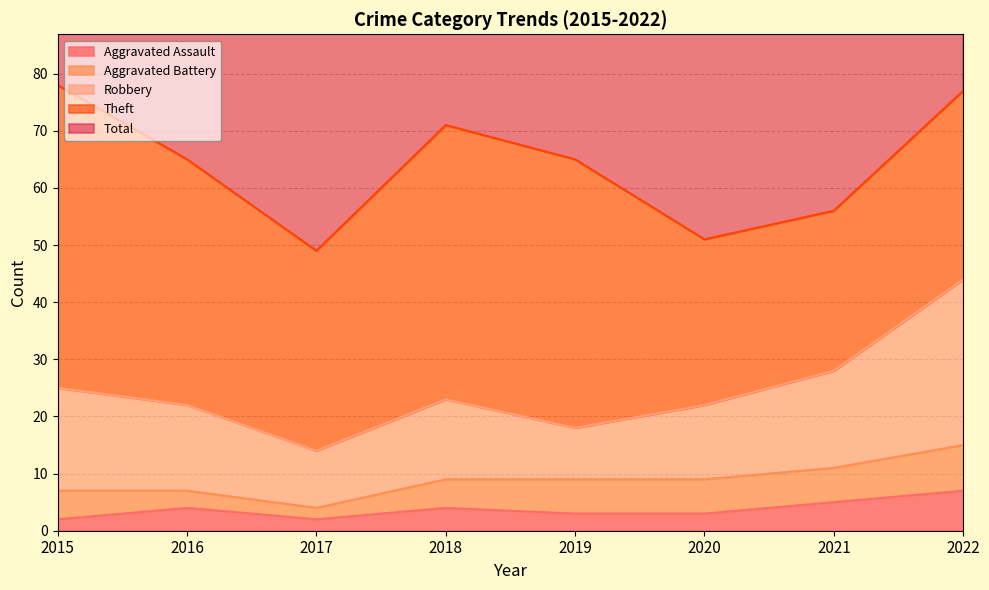

The value of Aggravated Assault at 2020 is 3. True or false?

True